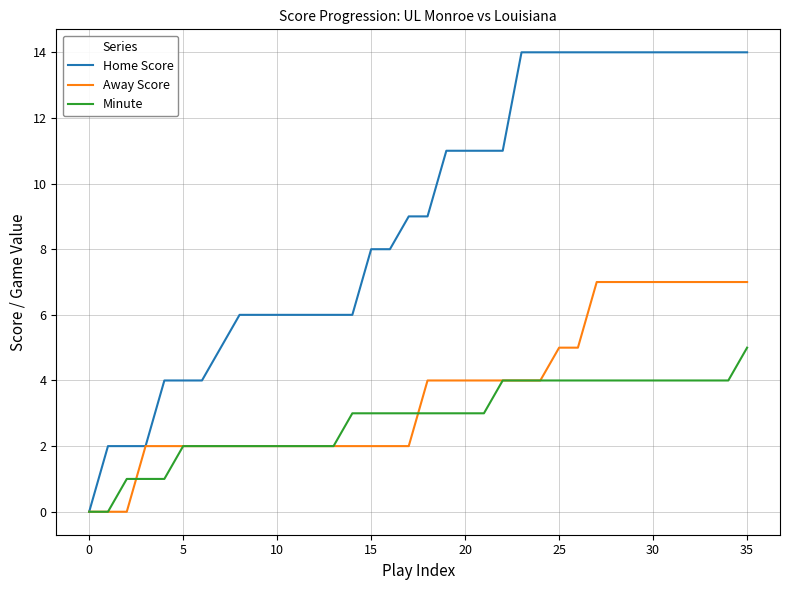

Which series has the largest total across all categories?

Home Score